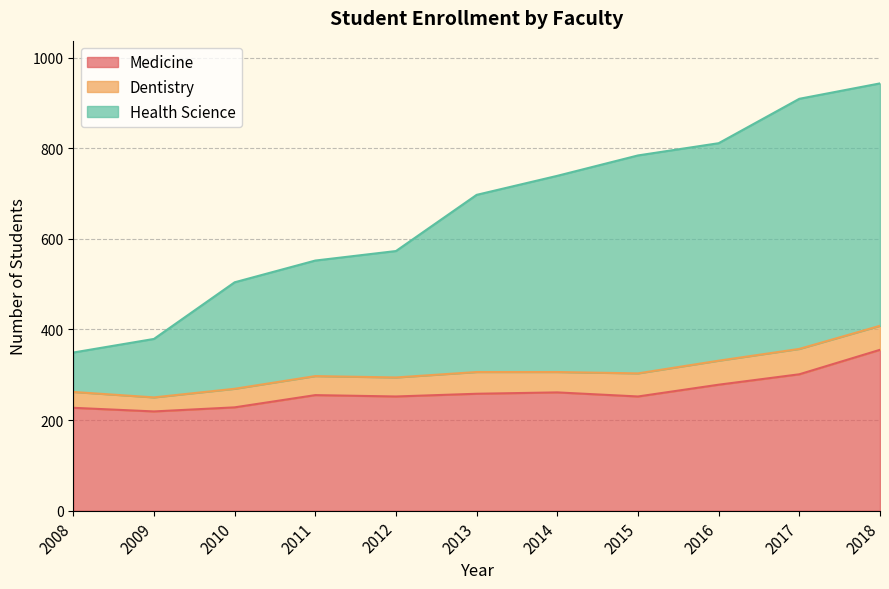

At which label does Medicine reach its minimum?

2009